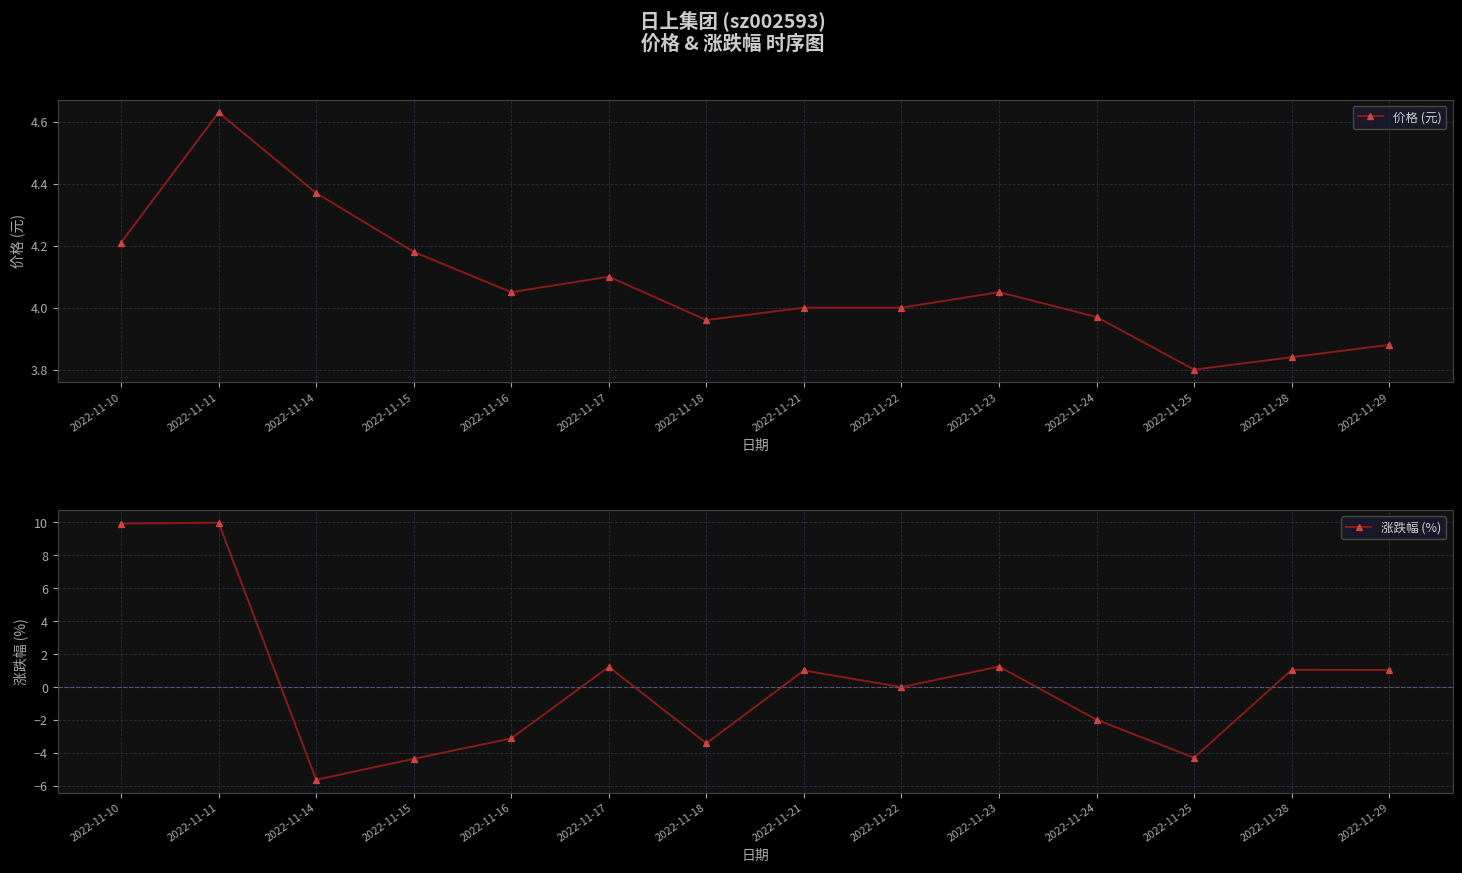

Where is 涨跌幅 (%) nearest to the value 2?

2022-11-23